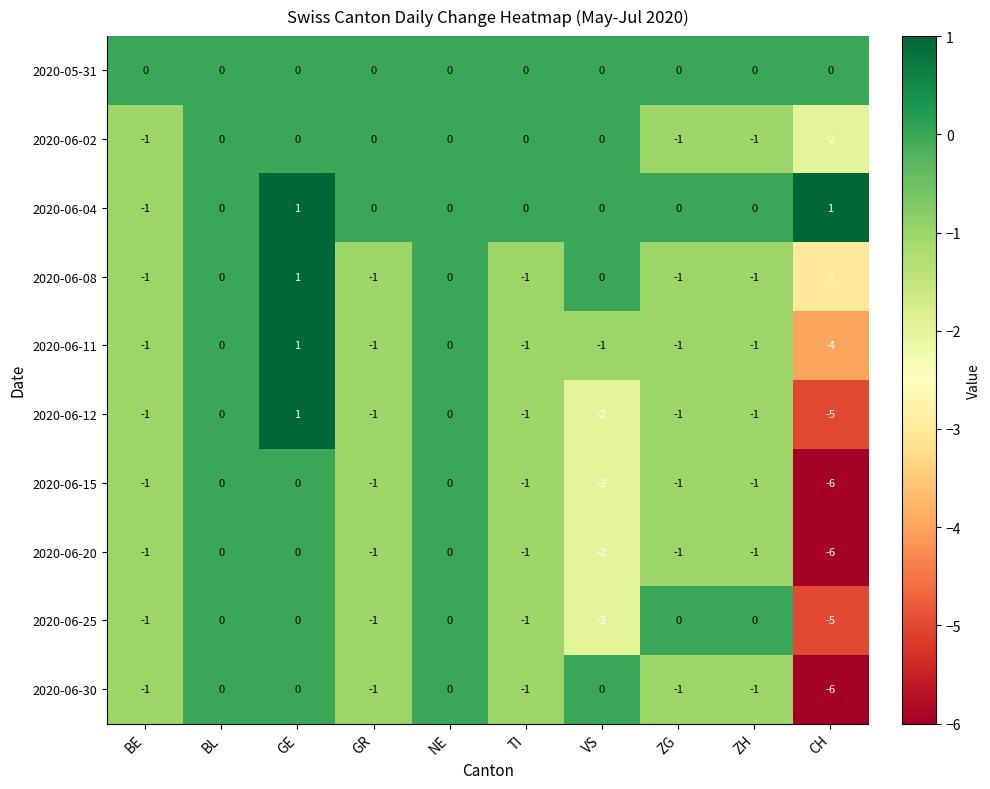

Which category has the lowest value in the 2020-06-02 series?

CH